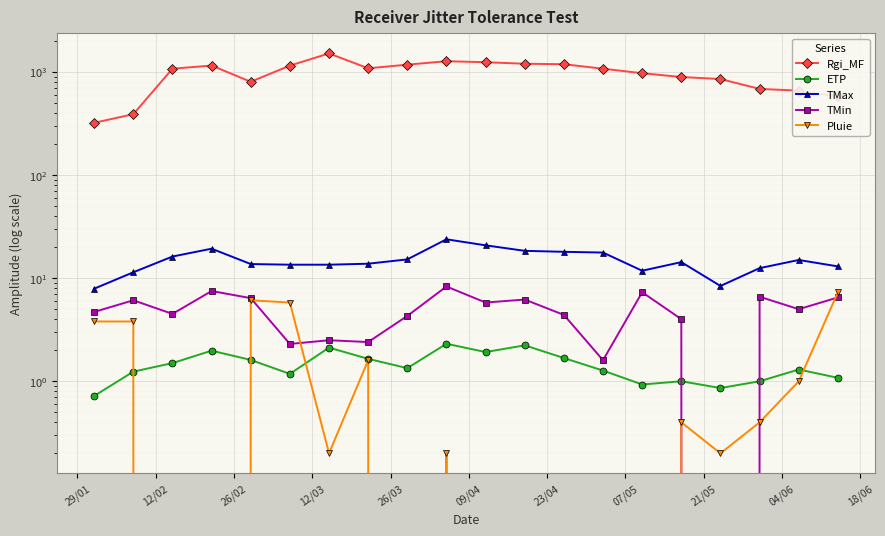

True or false: Pluie has a value of 0.6 at 15.

False